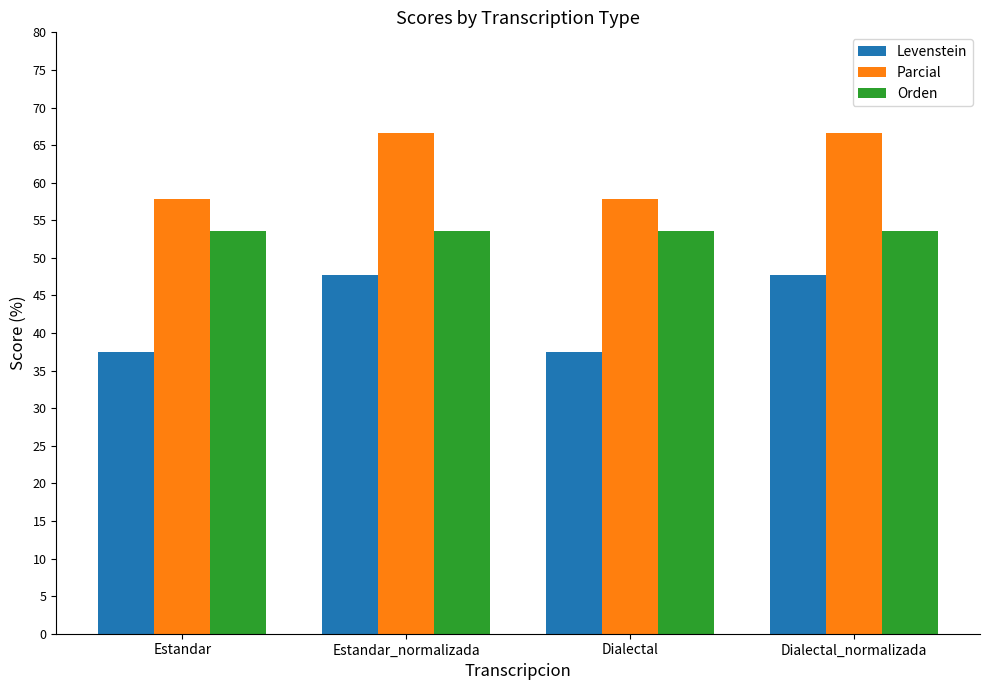

How many values in the Parcial series are below 66?

2